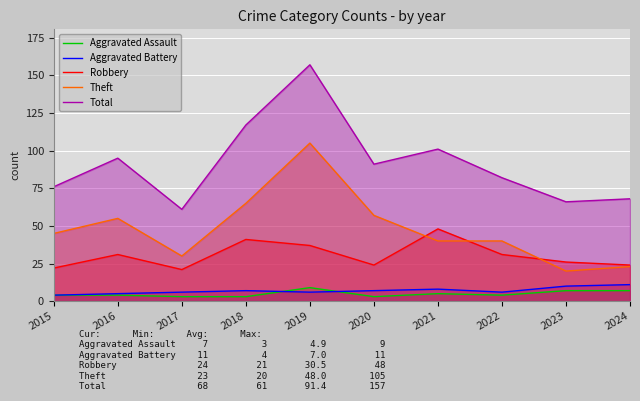

Reading left to right, list all the values displayed in this chart.

Aggravated Assault: 4	4	3	3	9	3	5	4	7	7
Aggravated Battery: 4	5	6	7	6	7	8	6	10	11
Robbery: 22	31	21	41	37	24	48	31	26	24
Theft: 45	55	30	65	105	57	40	40	20	23
Total: 76	95	61	117	157	91	101	82	66	68